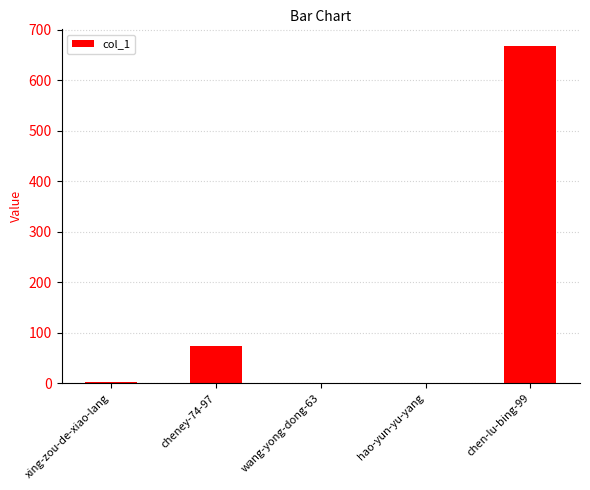

Is it true that the value at cheney-74-97 is 74?

True